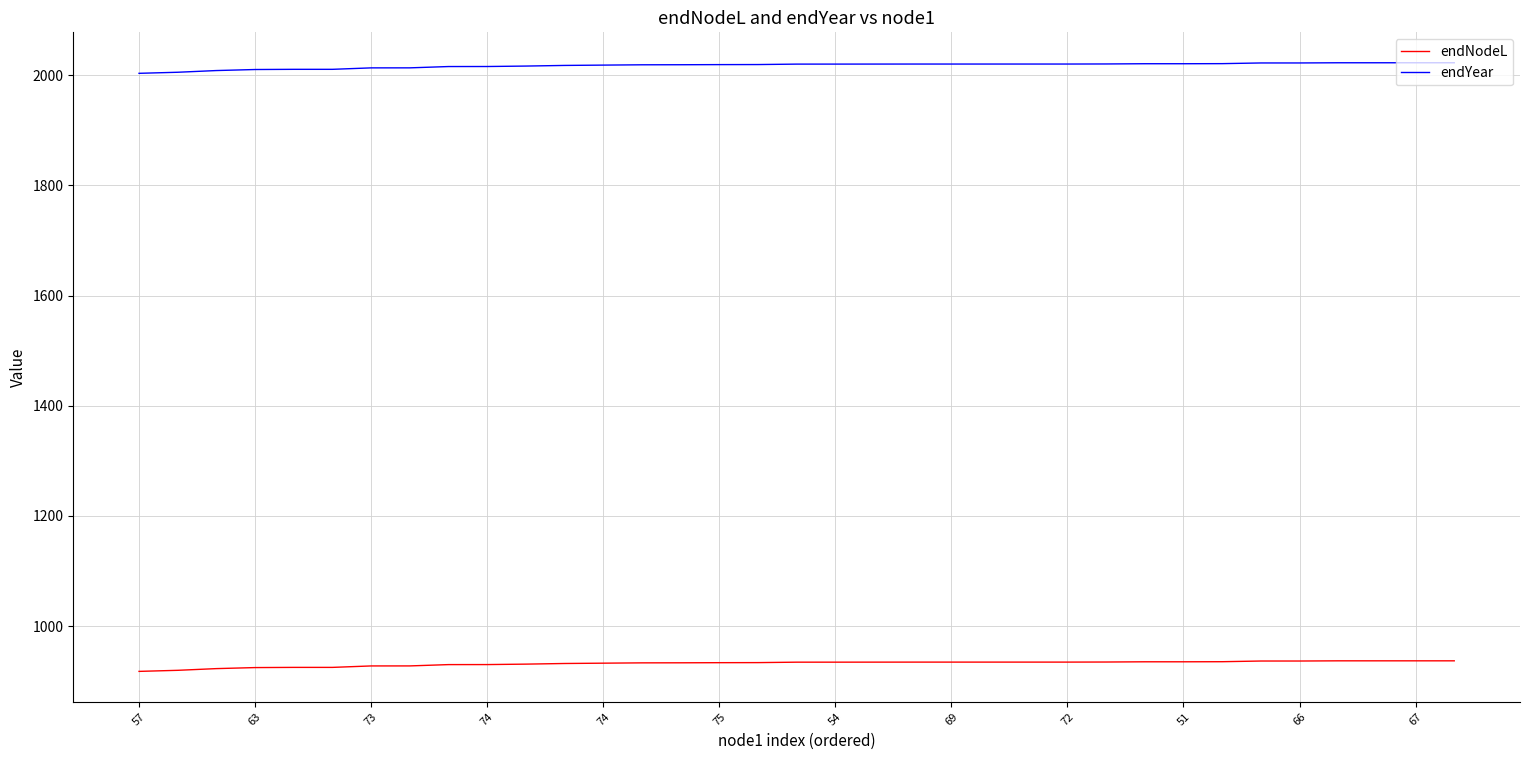

What is the smallest value displayed?

917.7